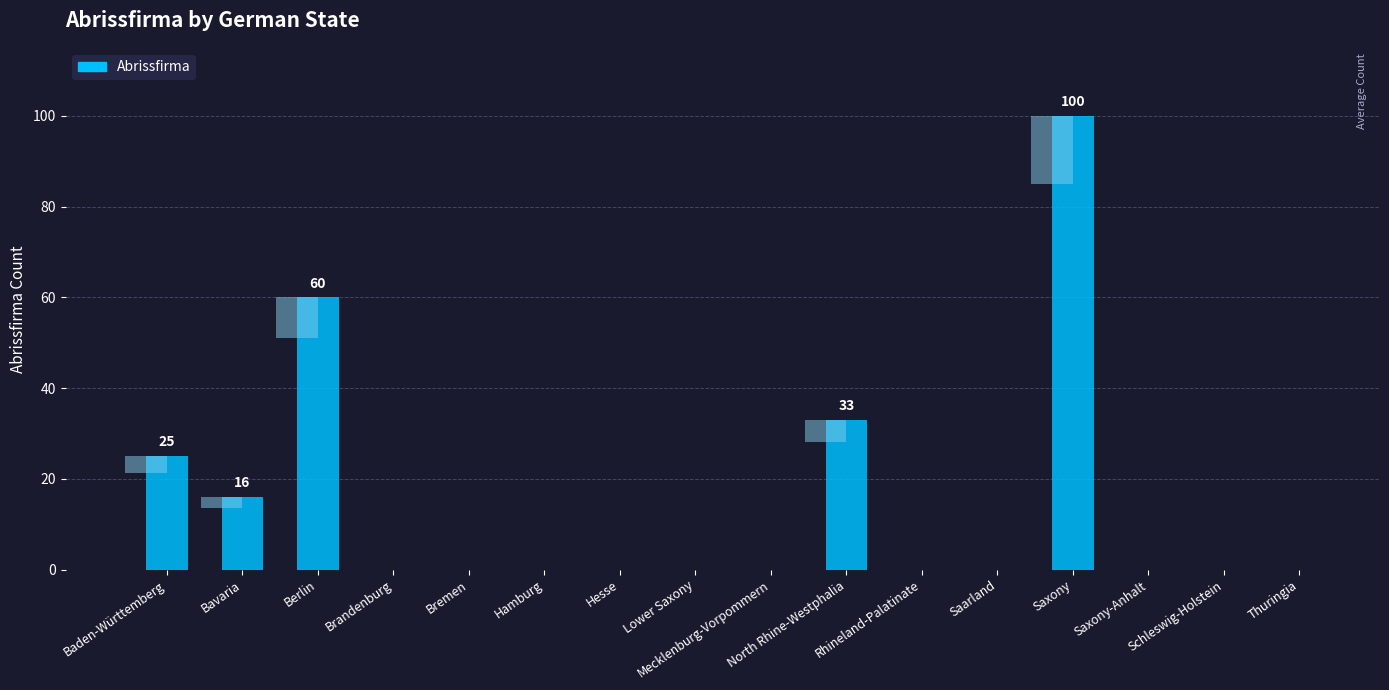

At which label is the value closest to 50?

Berlin